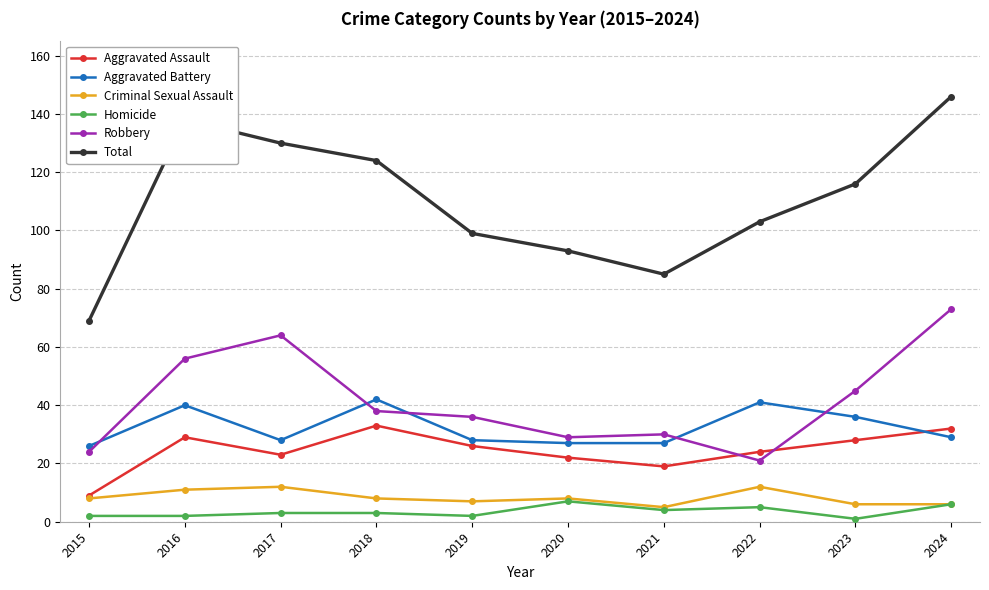

True or false: Aggravated Battery has a value of 23 at 2018.

False